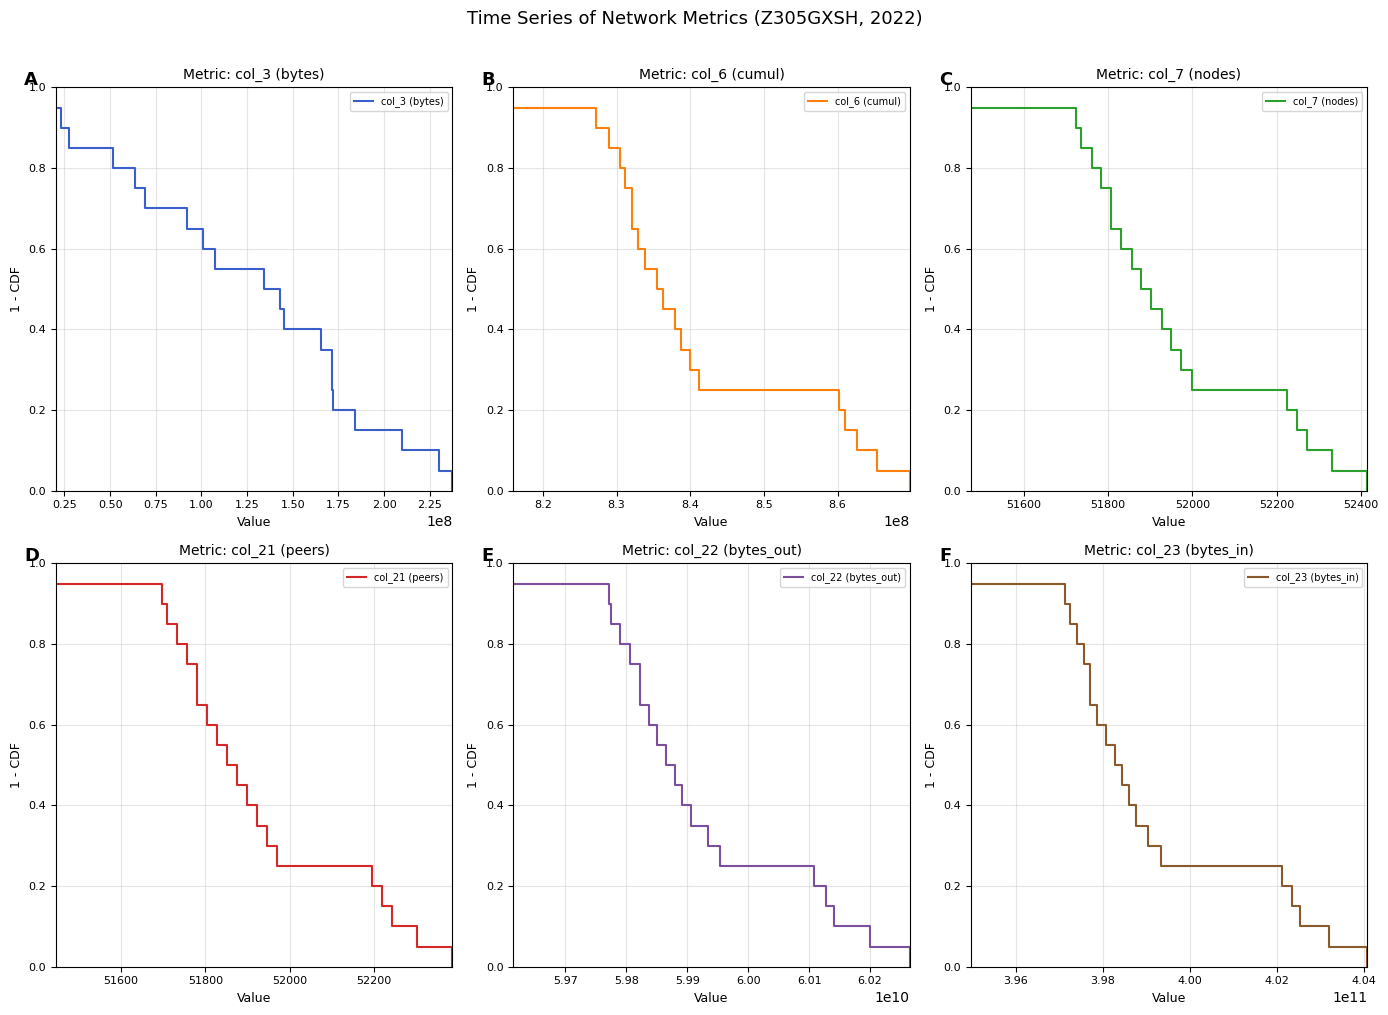

What is the difference between the maximum and minimum values in the col_7 (nodes) series?

0.9